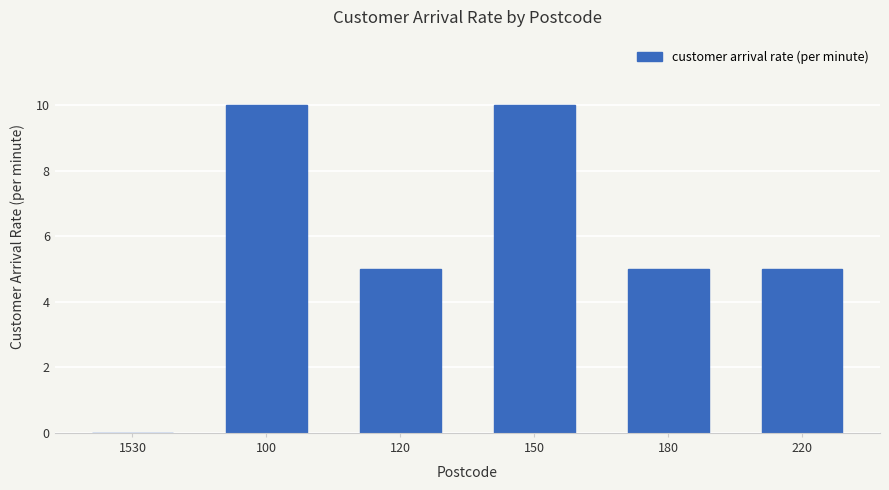

What is the change in value from 1530 to 120?

+5